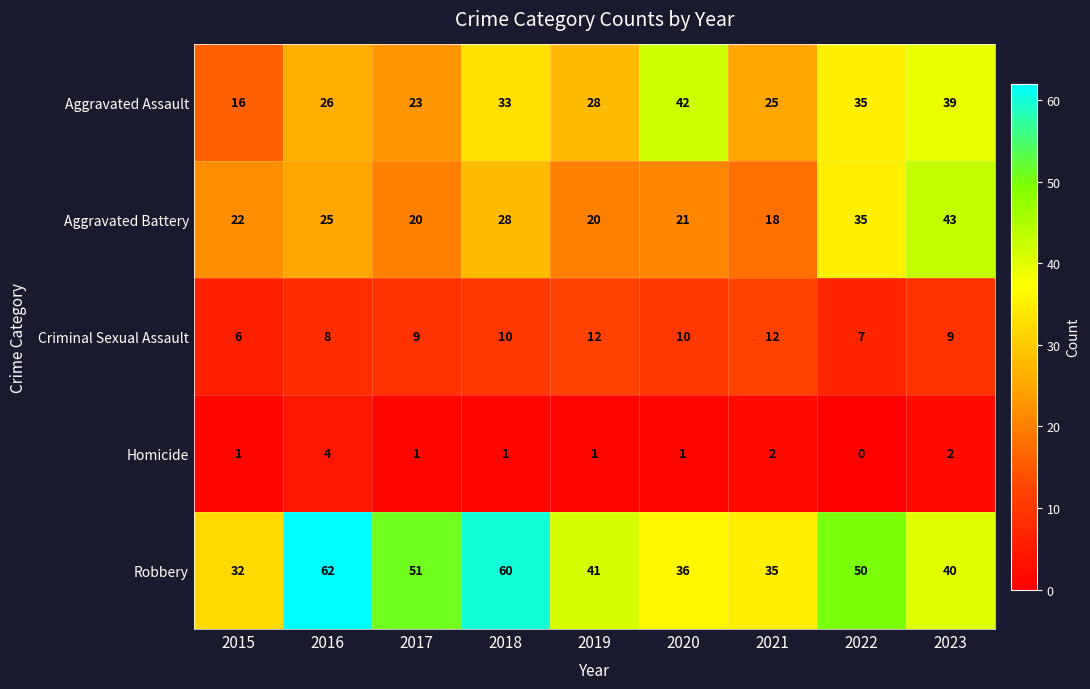

Between 2022 and 2023, which series saw the biggest shift?

Robbery